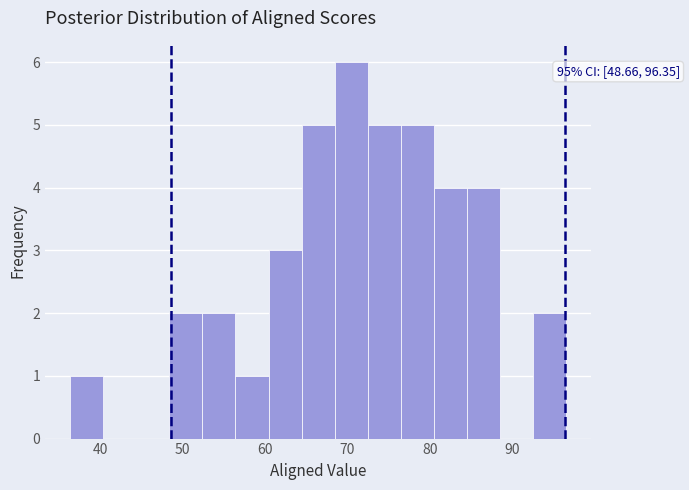

Which range on the x-axis has the tallest bar?

68 to 72